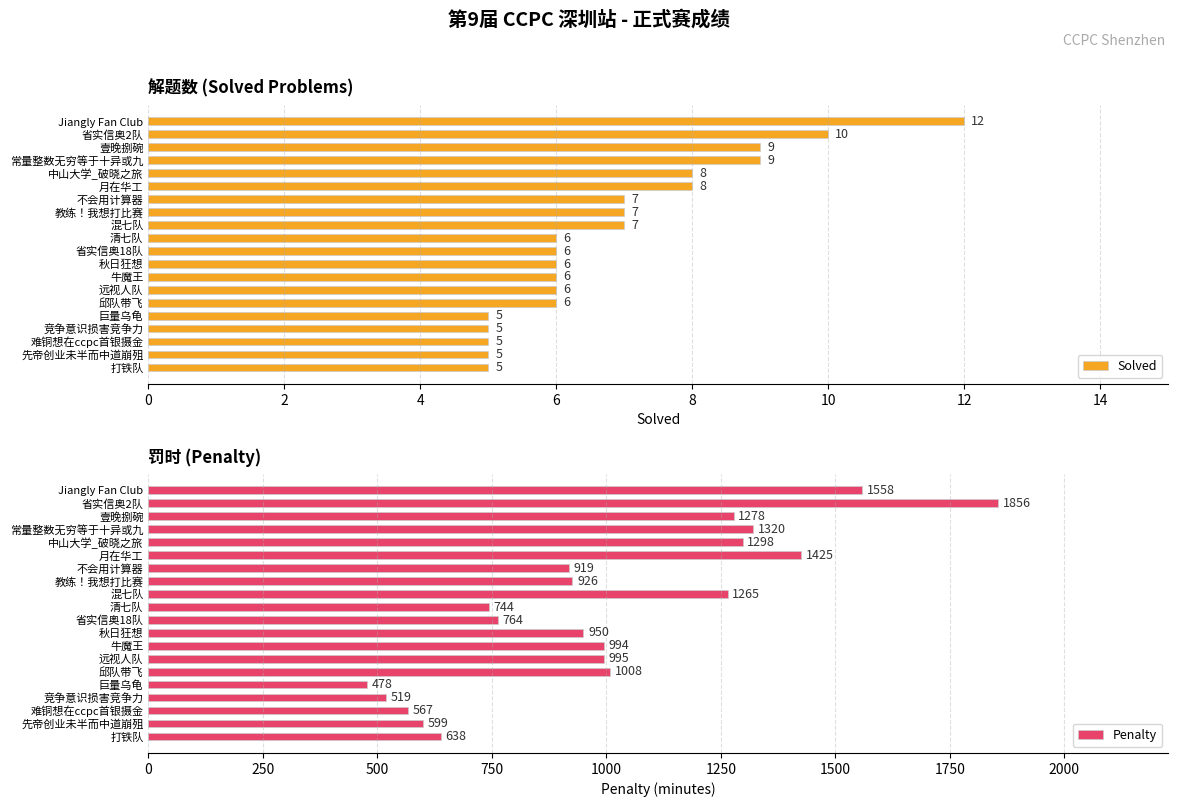

What is the greatest value displayed?

1856